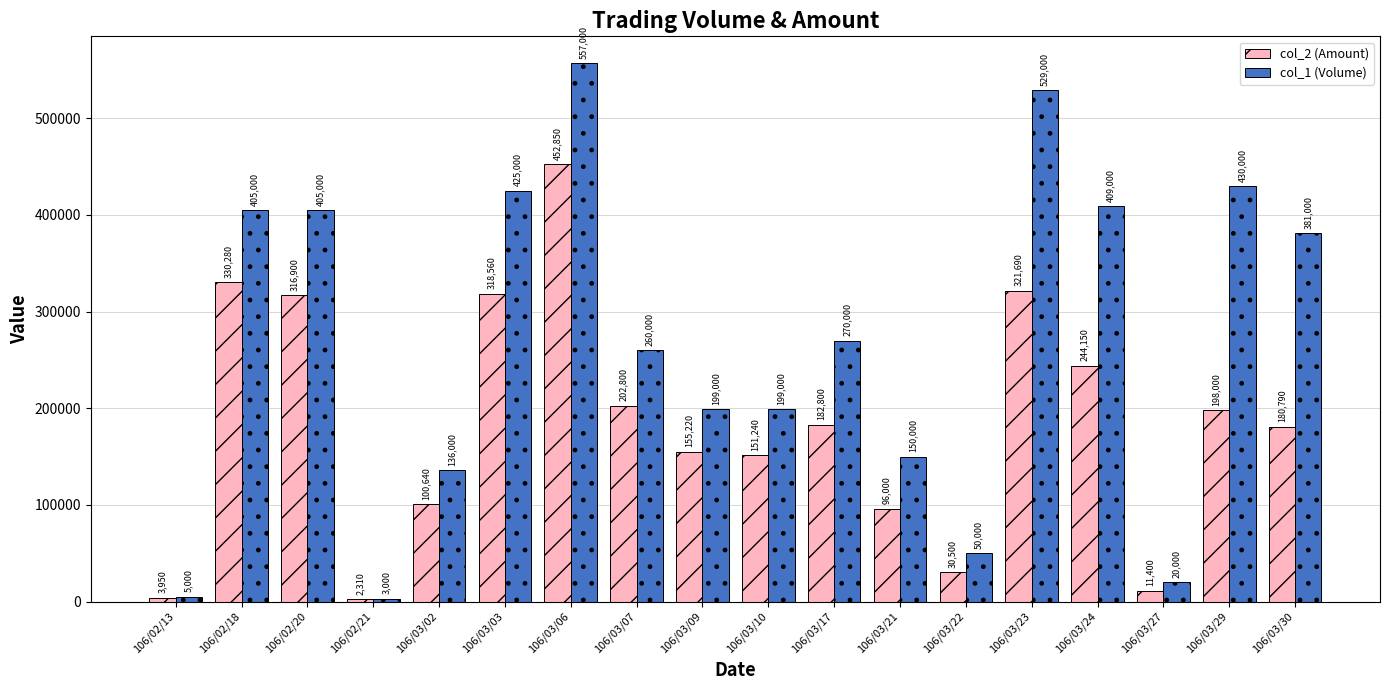

True or false: col_2 (Amount) has a value of 198000 at 106/03/29.

True